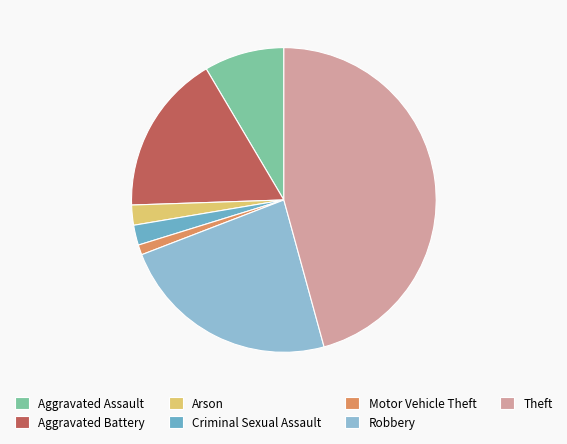

Count the number of slices in the pie.

7